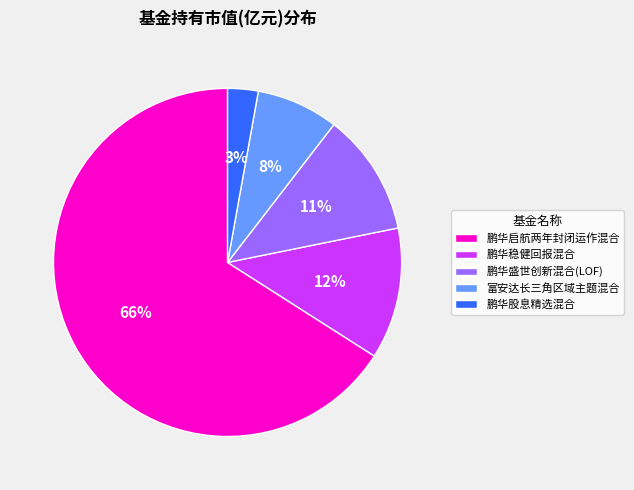

Which slice is the largest?

鹏华启航两年封闭运作混合